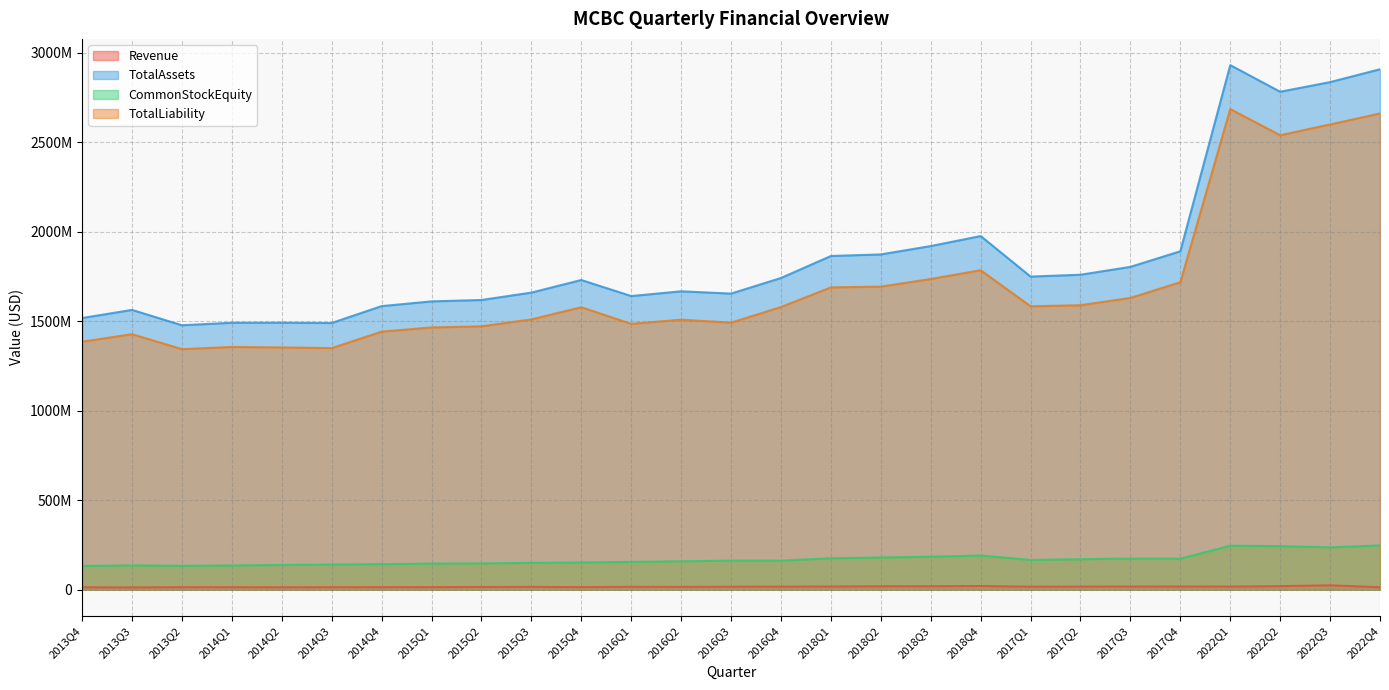

How many values in the Revenue series exceed 16024000?

13